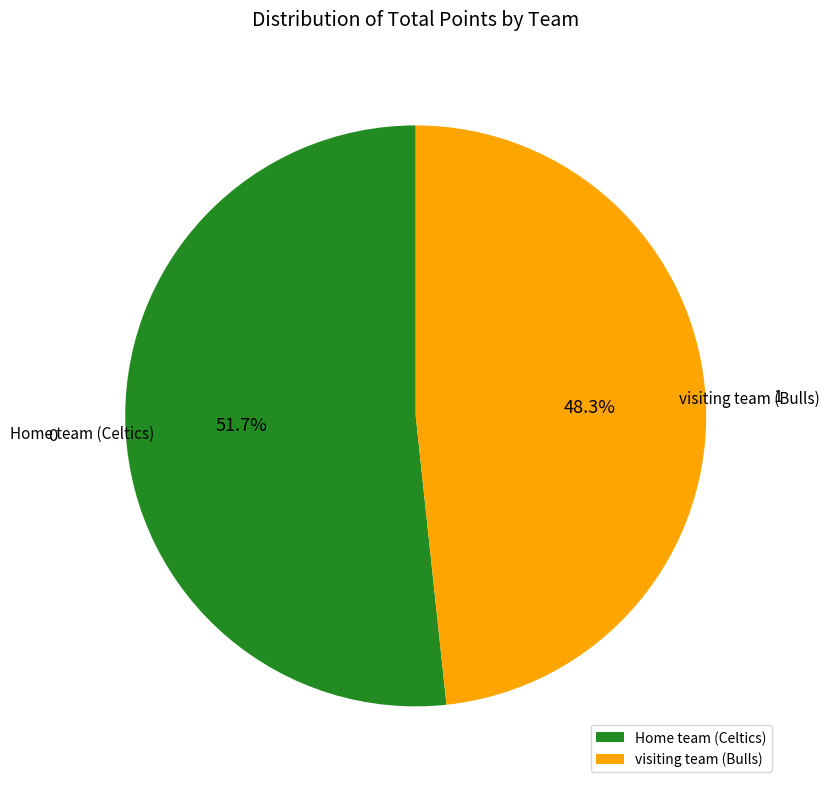

Is it true that Home team (Celtics) is 52% of the pie?

True